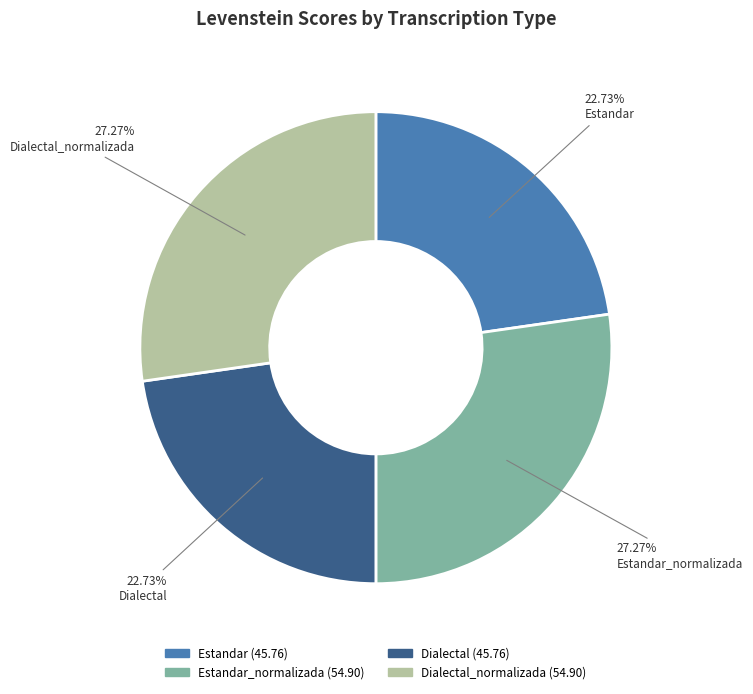

To the nearest percent, what is the combined percentage of Estandar_normalizada and Dialectal_normalizada?

55%